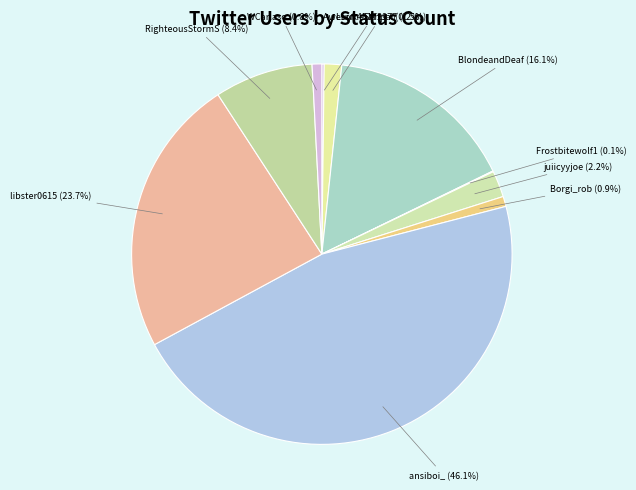

How much of the chart is everything except RighteousStormS?

91.6%